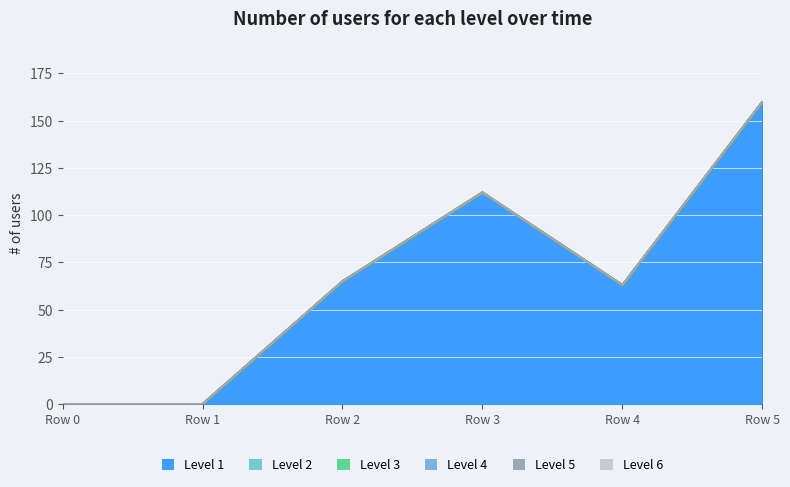

At which category is the sum across all series the highest?

5